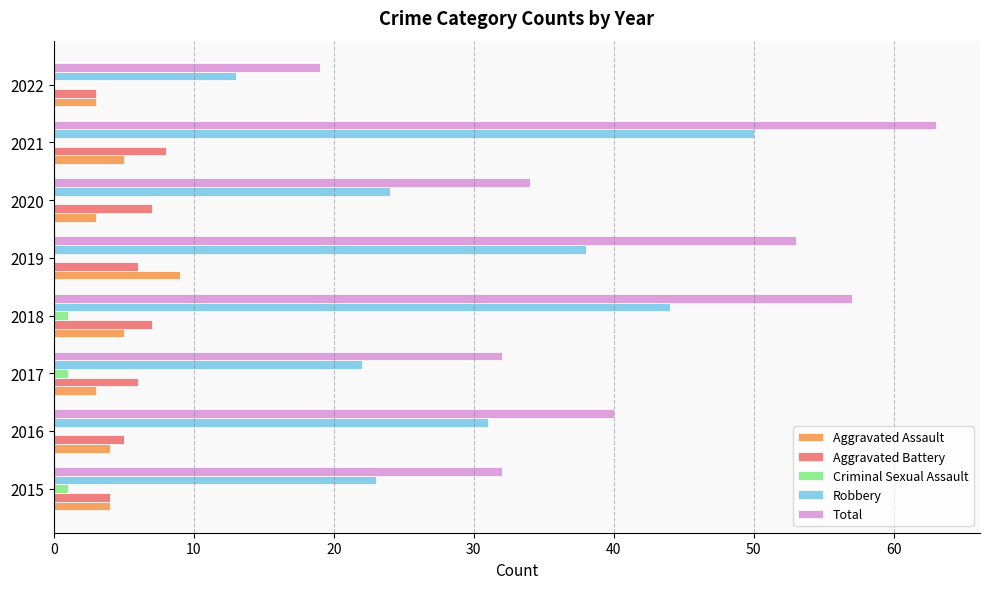

What is the maximum value shown in the chart?

63